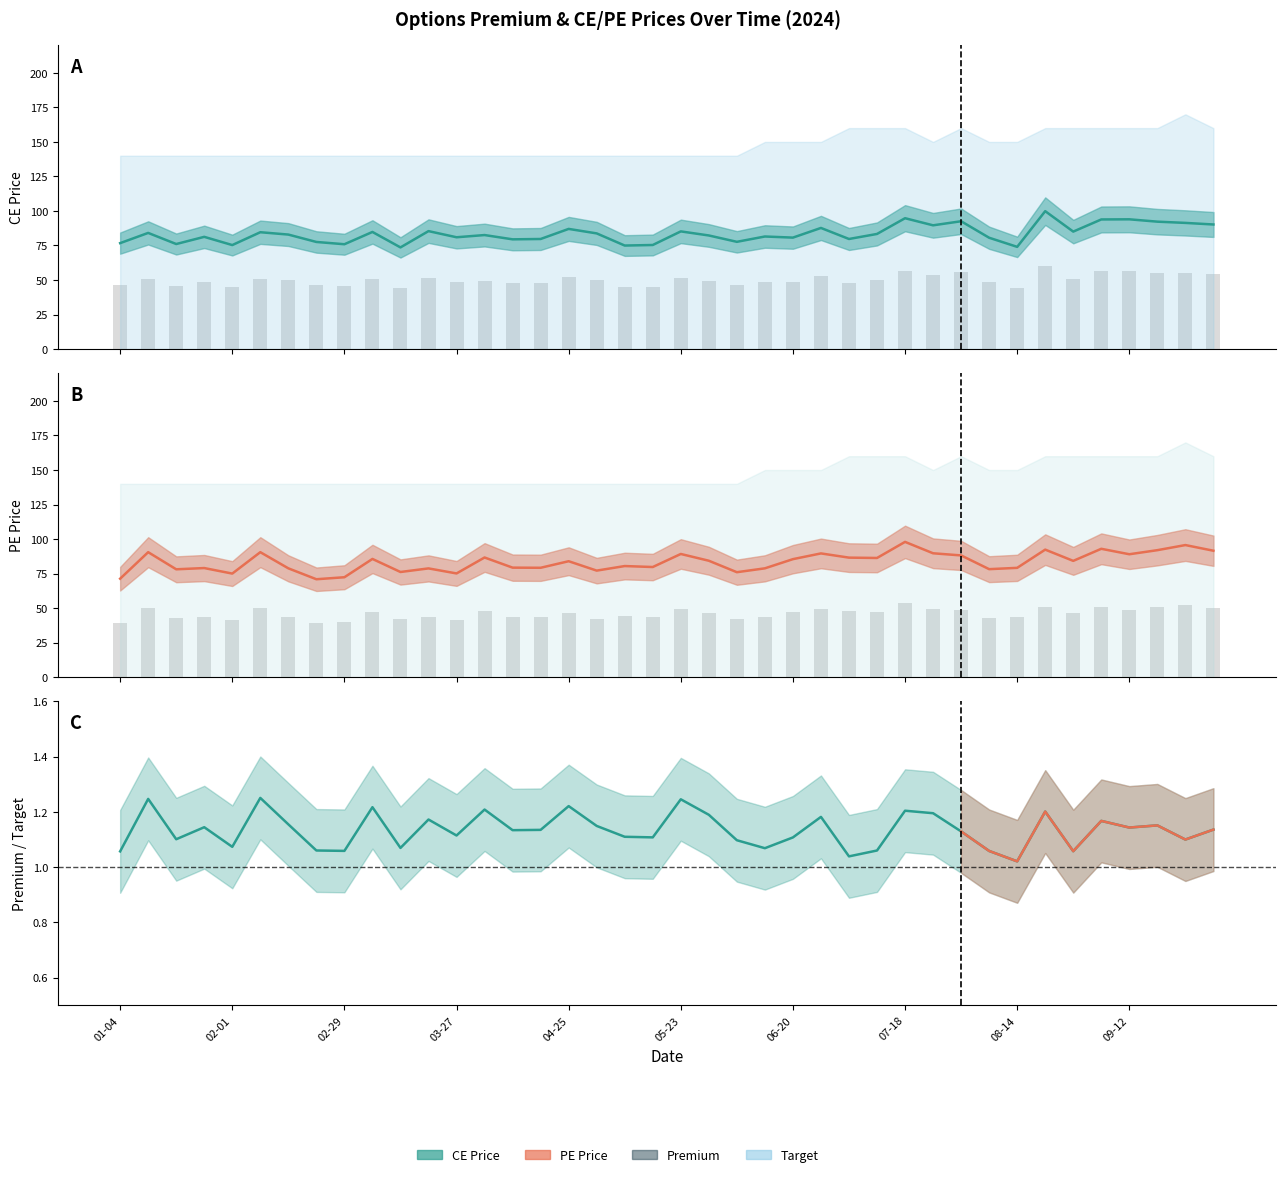

At which label is CE Price closest to 86?

2024-03-21